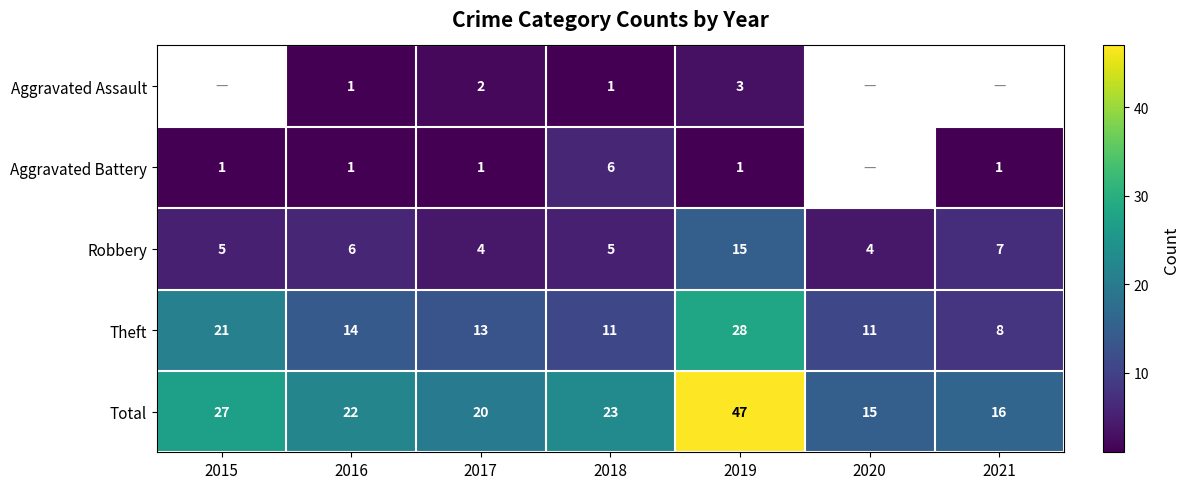

How many series are shown in this chart?

5